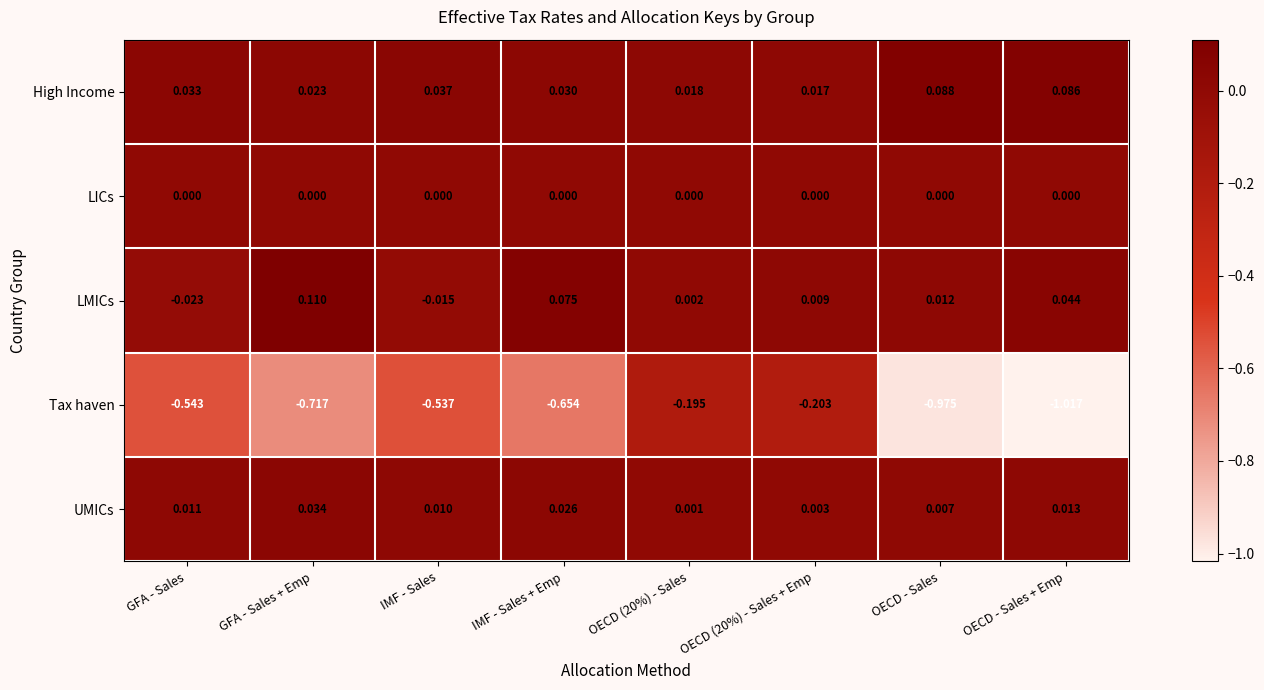

Which series has the largest total across all categories?

High Income